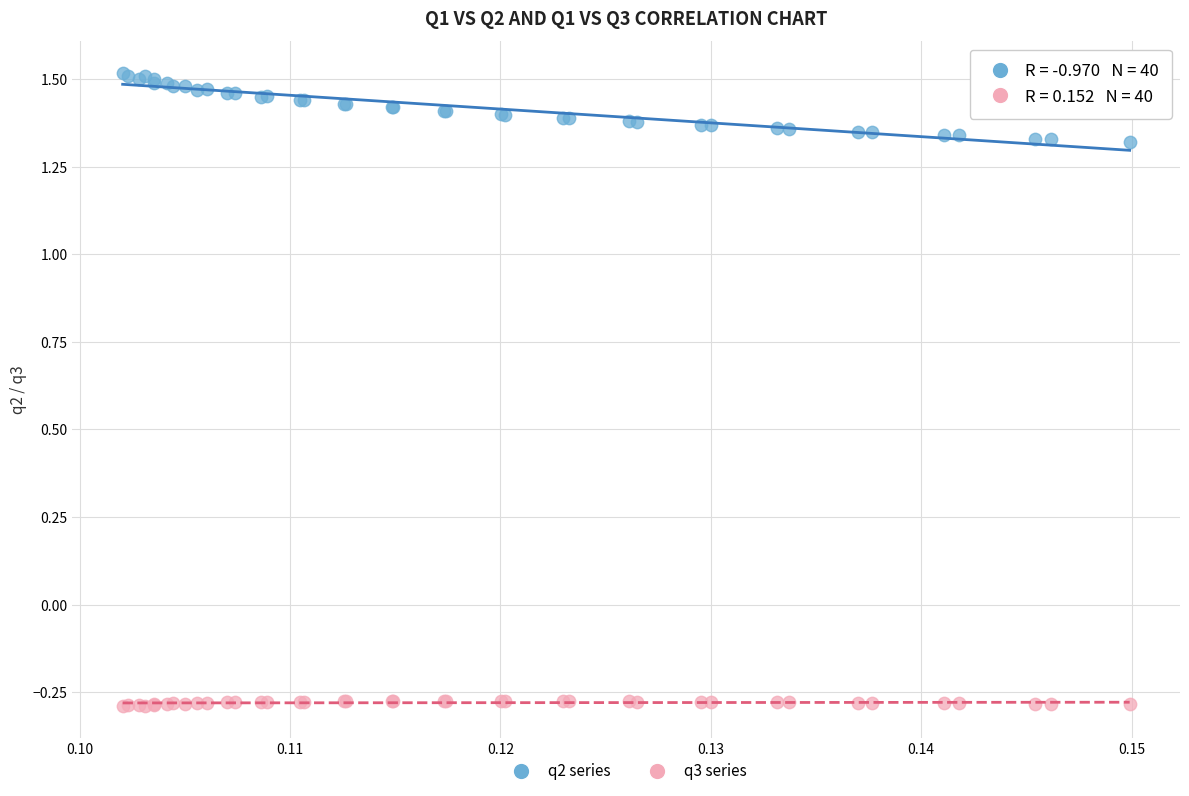

Which series contains the highest Y value?

q2 series